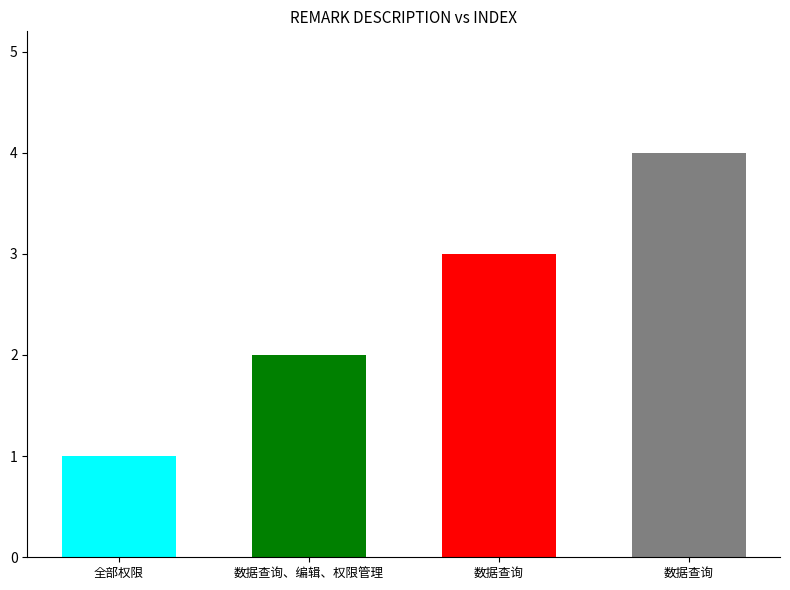

What is the label of the 3rd bar from the right?

数据查询、编辑、权限管理